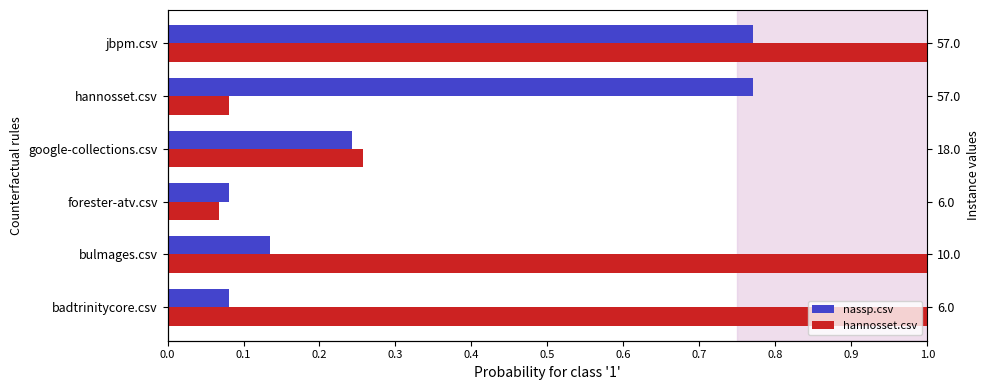

Which series has the widest spread of values?

hannosset.csv